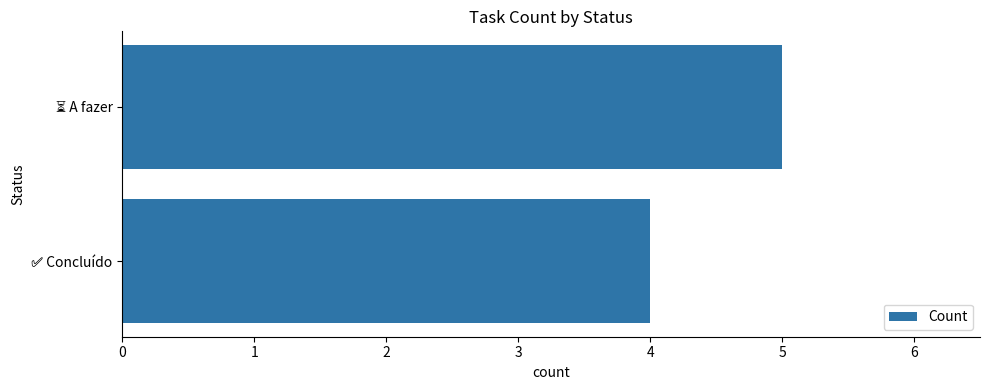

What is the smallest value displayed?

4